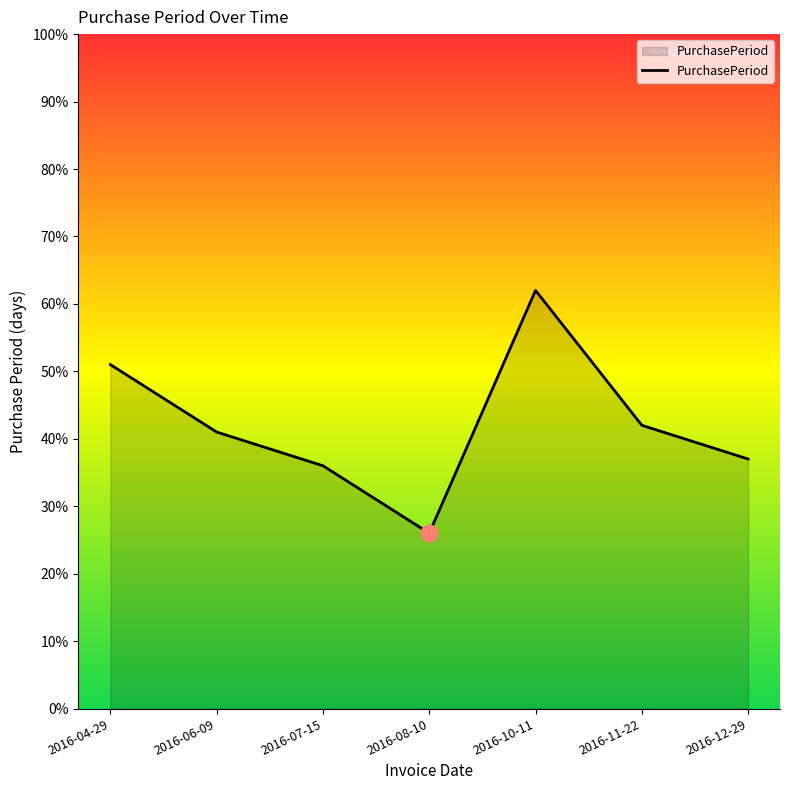

At which category does the data reach its first local peak?

2016-10-11